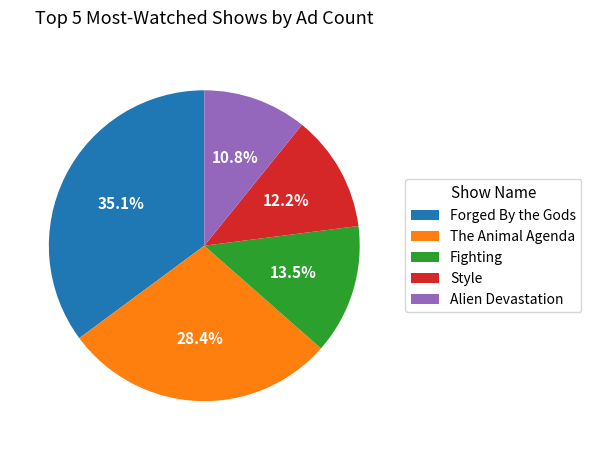

Between Forged By the Gods and Alien Devastation, which is larger?

Forged By the Gods